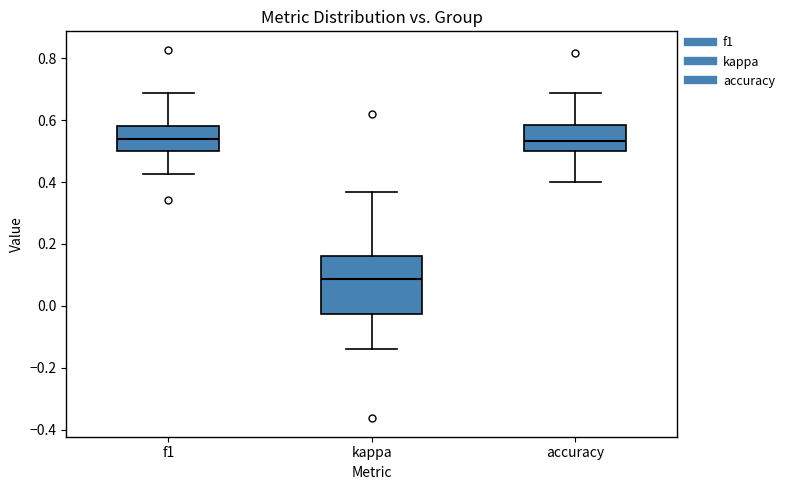

Where is the upper edge of the box for accuracy on the y-axis? The values are not printed on the chart, so give them approximately, as read against the axis.

0.58